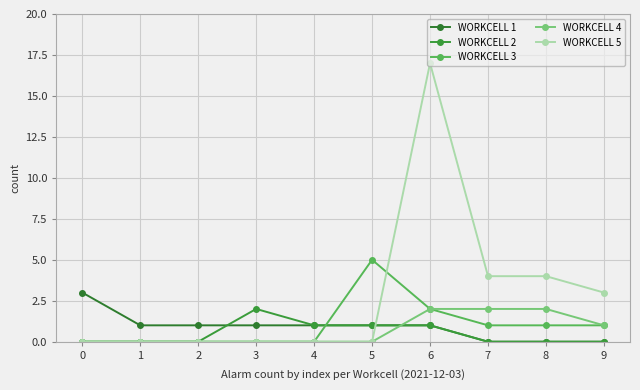

At which category is the sum across all series the highest?

6